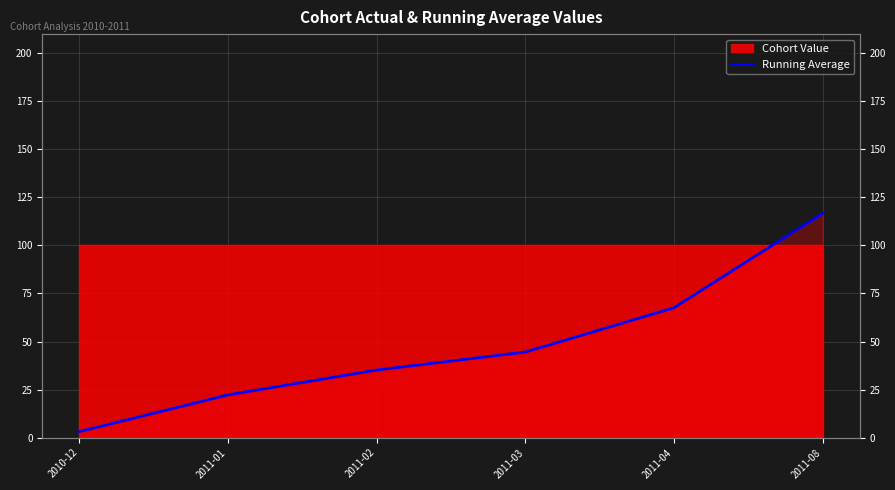

Reading left to right, list all the values displayed in this chart.

3.1	22.2	35.2	44.5	67.6	116.7